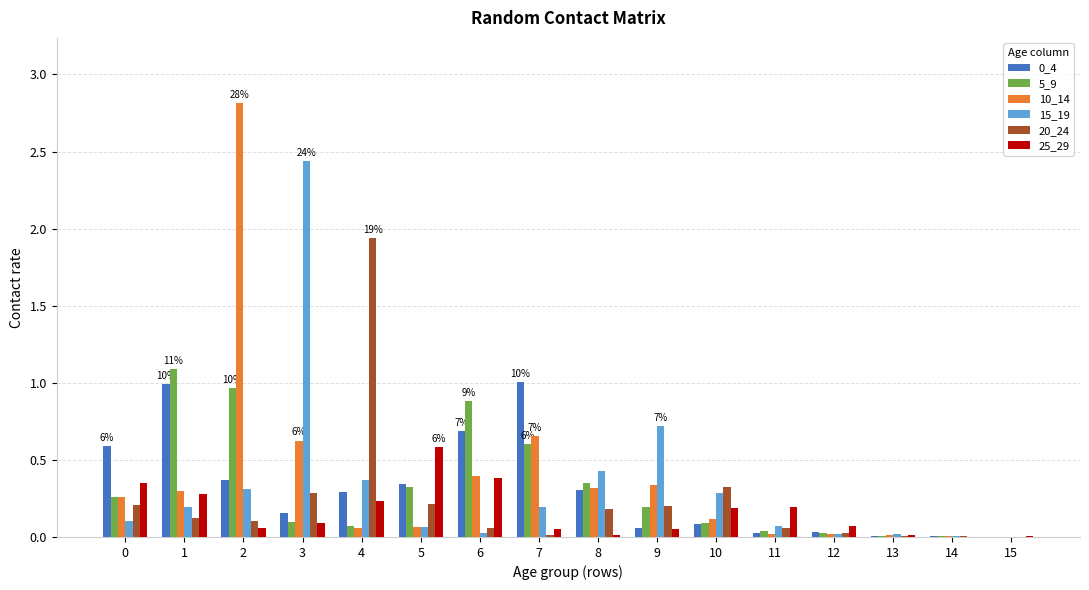

What is the maximum value shown in the chart?

2.8